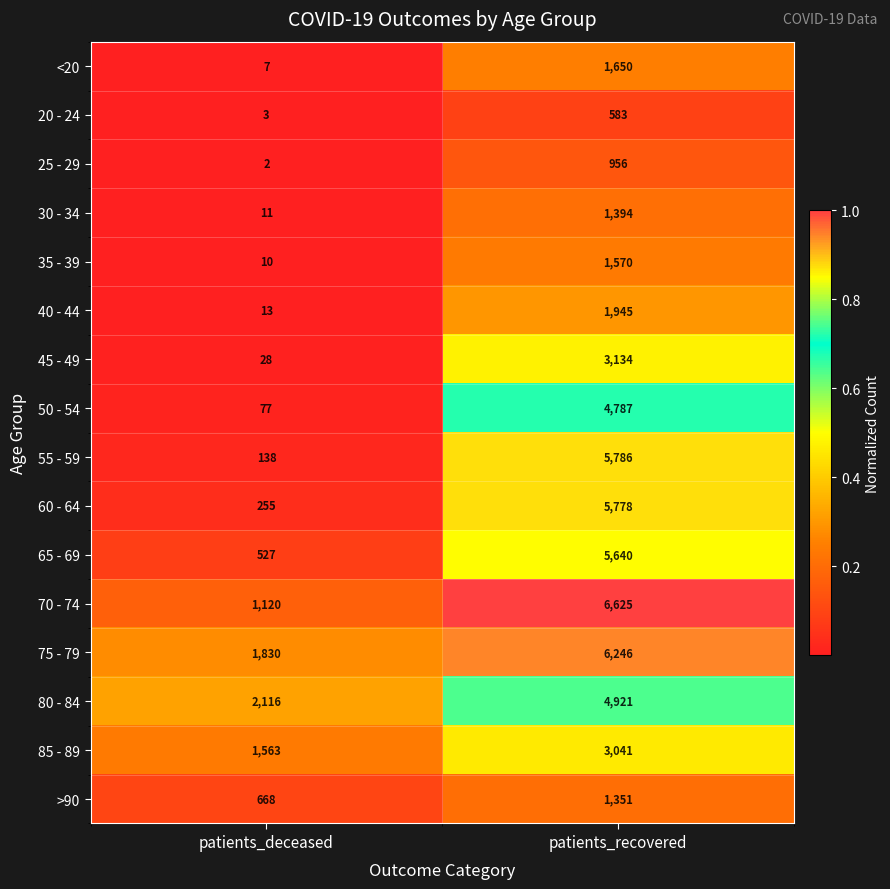

Where is 45 - 49 nearest to the value 1581?

patients_deceased